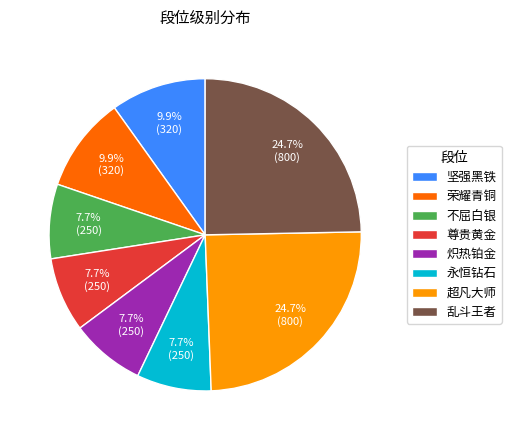

What is the ratio of the value at 超凡大师 to the value at 不屈白银?

3.2